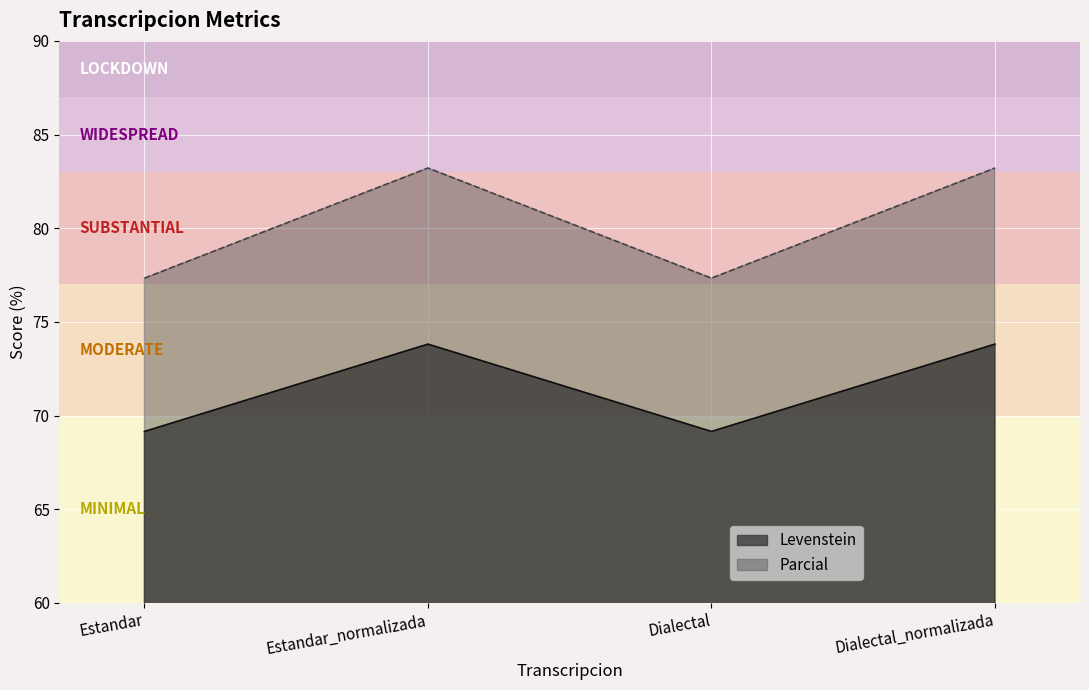

What is the approximate value of Levenstein at Estandar_normalizada?

73.8